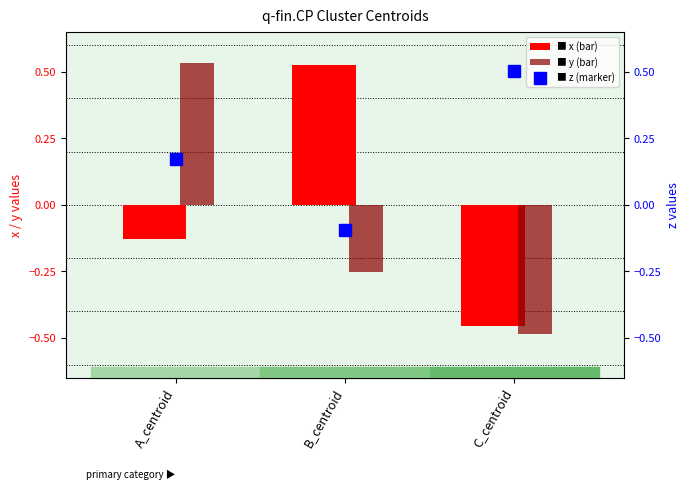

What is the label of the 3rd bar from the right?

A_centroid